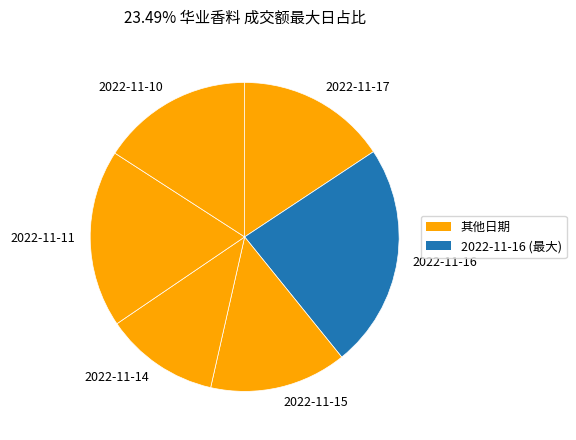

How many slices are in this pie chart?

6